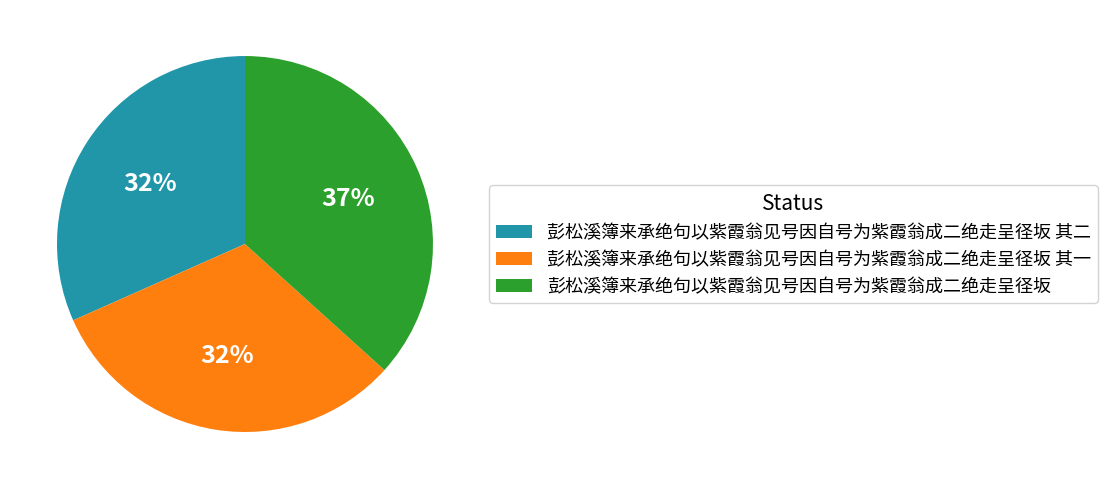

Is it true that 彭松溪簿来承绝句以紫霞翁见号因自号为紫霞翁成二绝走呈径坂 其二 is 32% of the pie?

True